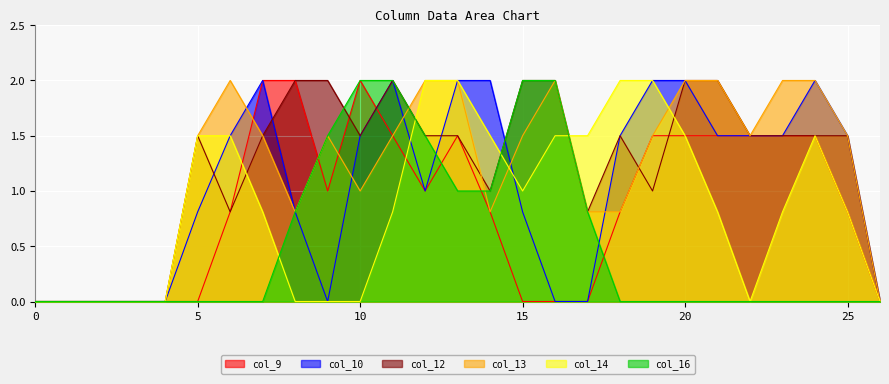

Where does the col_13 series first go above 1?

5